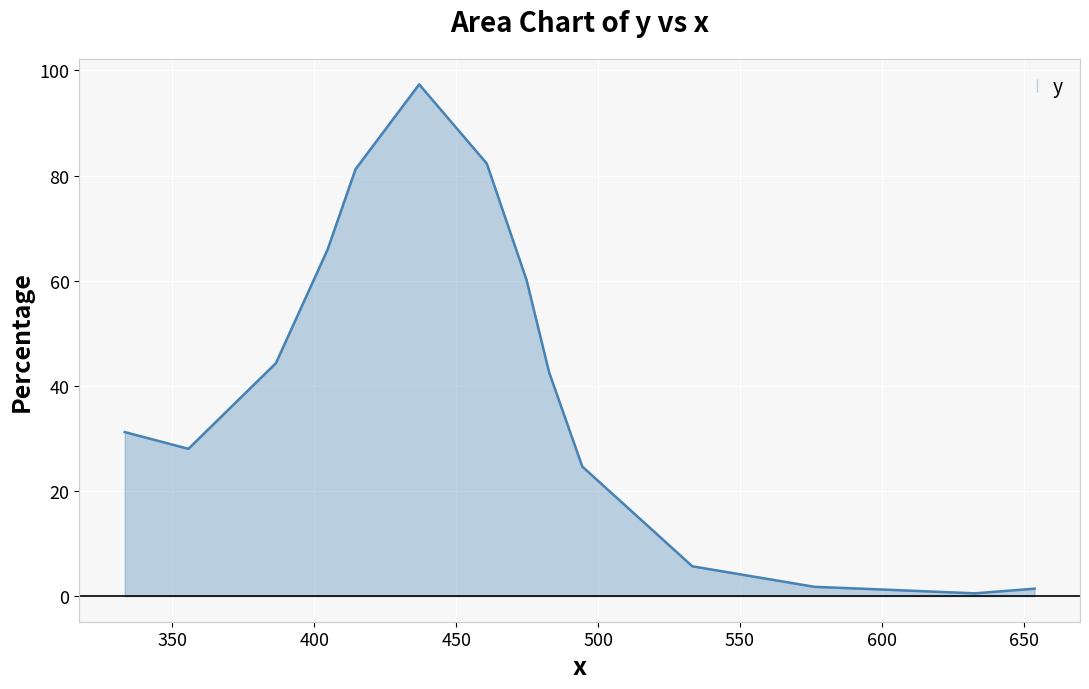

What is the greatest value displayed?

97.3